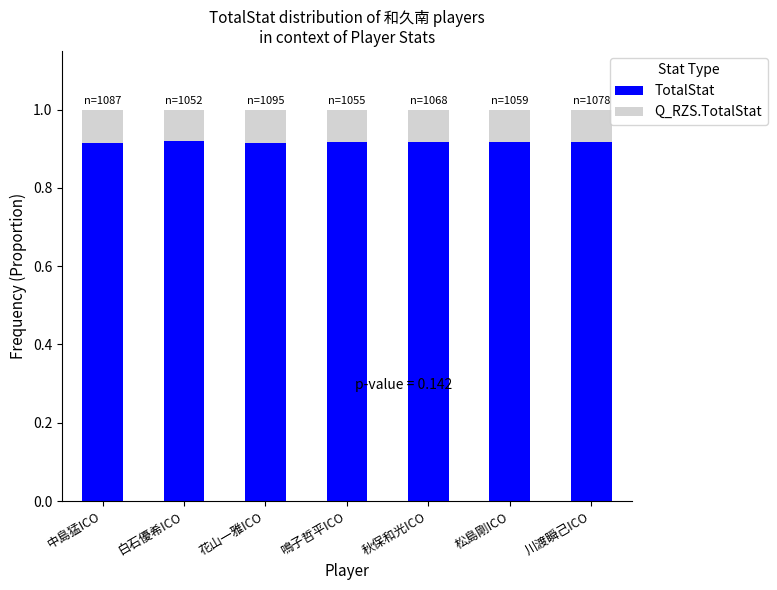

Is it true that TotalStat equals 0.3 at 中島猛ICO?

False